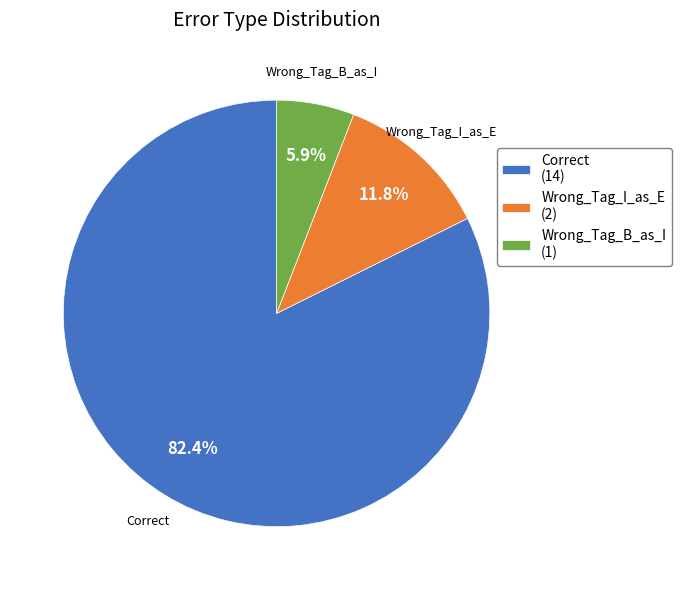

Which slice is the largest?

Correct